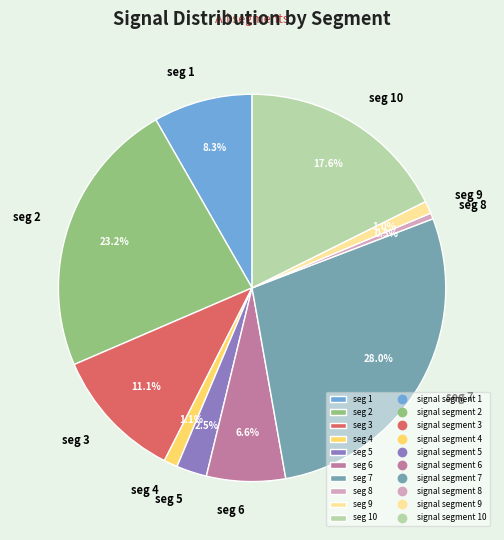

How much of the chart is everything except seg 3?

88.9%